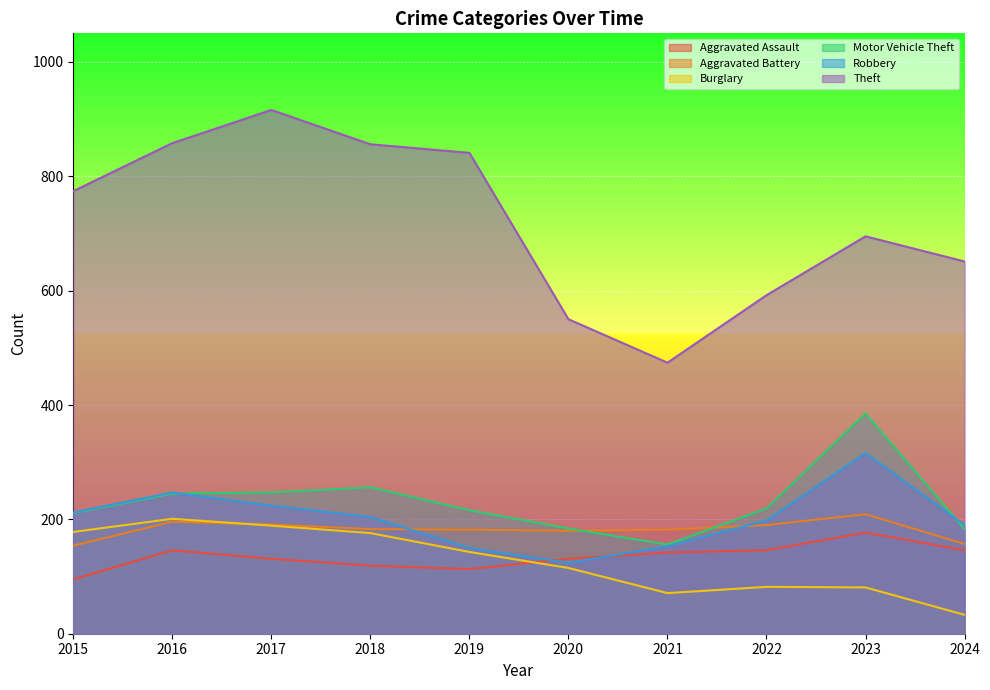

Reading left to right, extract all data points from this chart.

Aggravated Assault: 2015=95	2016=146	2017=131	2018=119	2019=113	2020=131	2021=142	2022=146	2023=177	2024=146
Aggravated Battery: 2015=154	2016=196	2017=191	2018=183	2019=182	2020=180	2021=182	2022=190	2023=209	2024=157
Burglary: 2015=178	2016=201	2017=189	2018=176	2019=143	2020=115	2021=71	2022=82	2023=81	2024=33
Motor Vehicle Theft: 2015=211	2016=245	2017=247	2018=256	2019=216	2020=184	2021=156	2022=219	2023=385	2024=183
Robbery: 2015=212	2016=247	2017=224	2018=204	2019=150	2020=124	2021=153	2022=198	2023=316	2024=190
Theft: 2015=774	2016=858	2017=916	2018=856	2019=841	2020=550	2021=474	2022=592	2023=695	2024=651